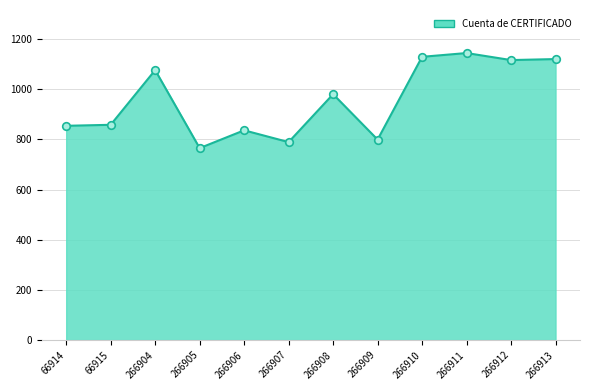

What is the change in value from 266904 to 266910?

+53